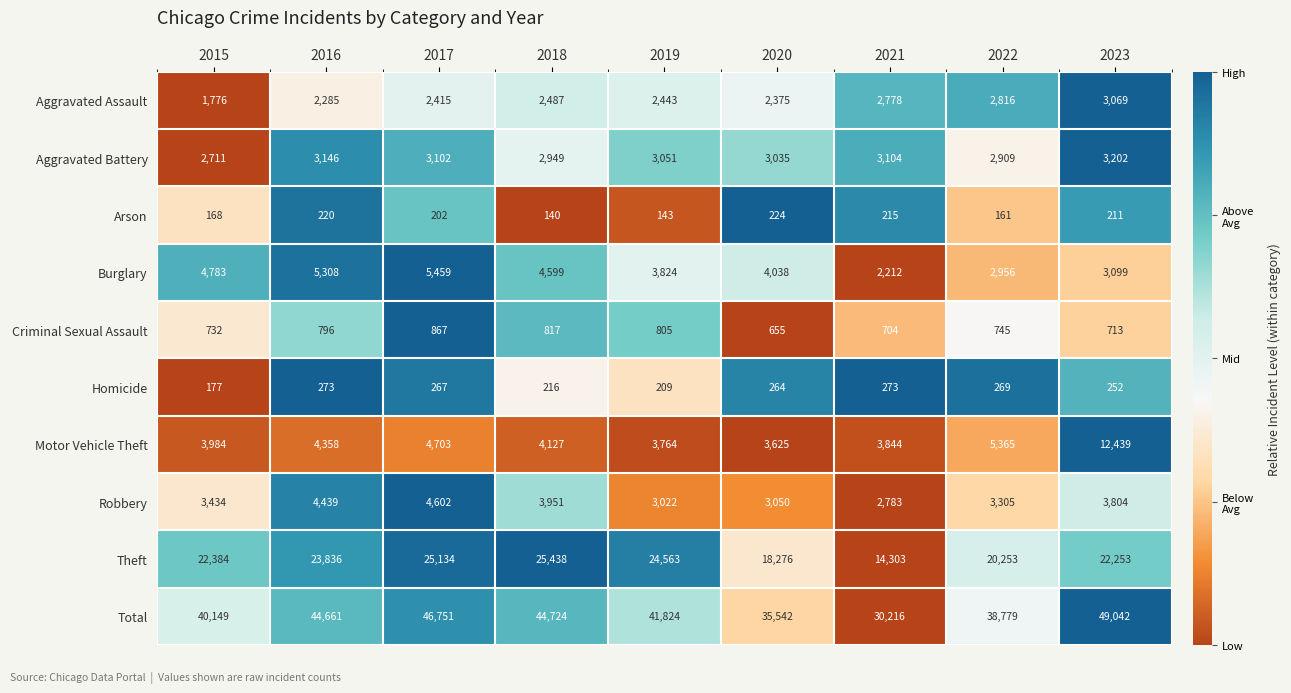

What is the spread (max minus min) of values at 2015?

39981